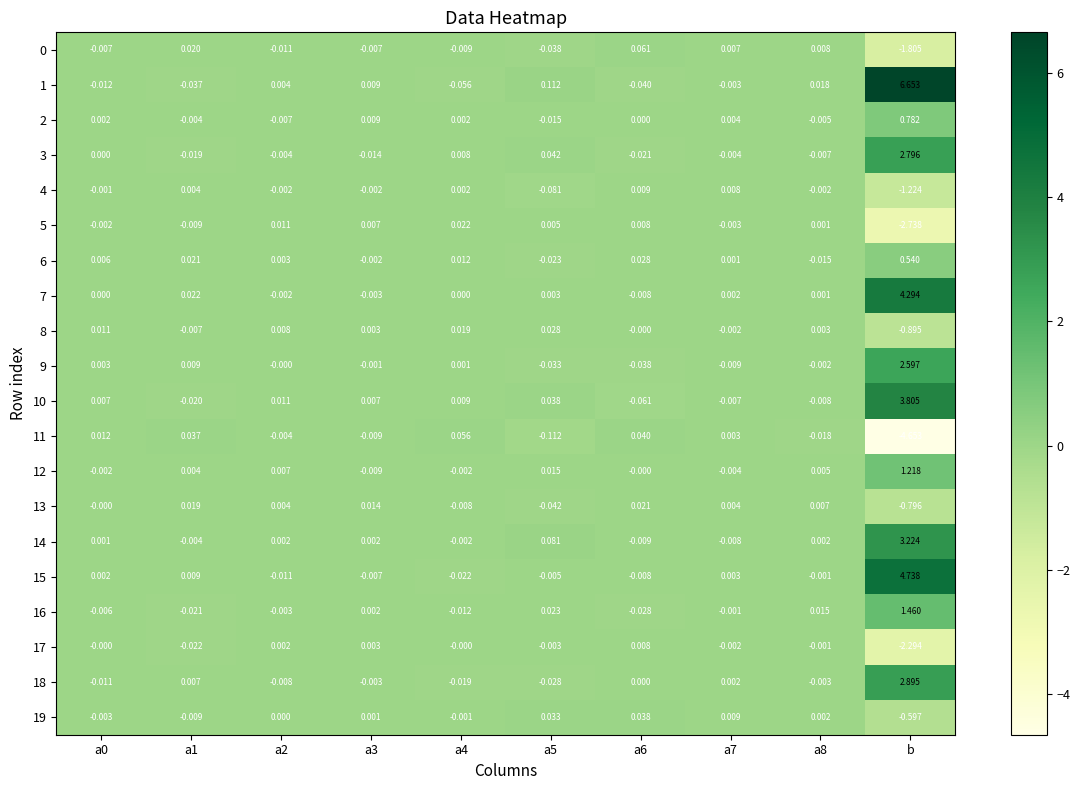

At which category is the sum across all series the highest?

b